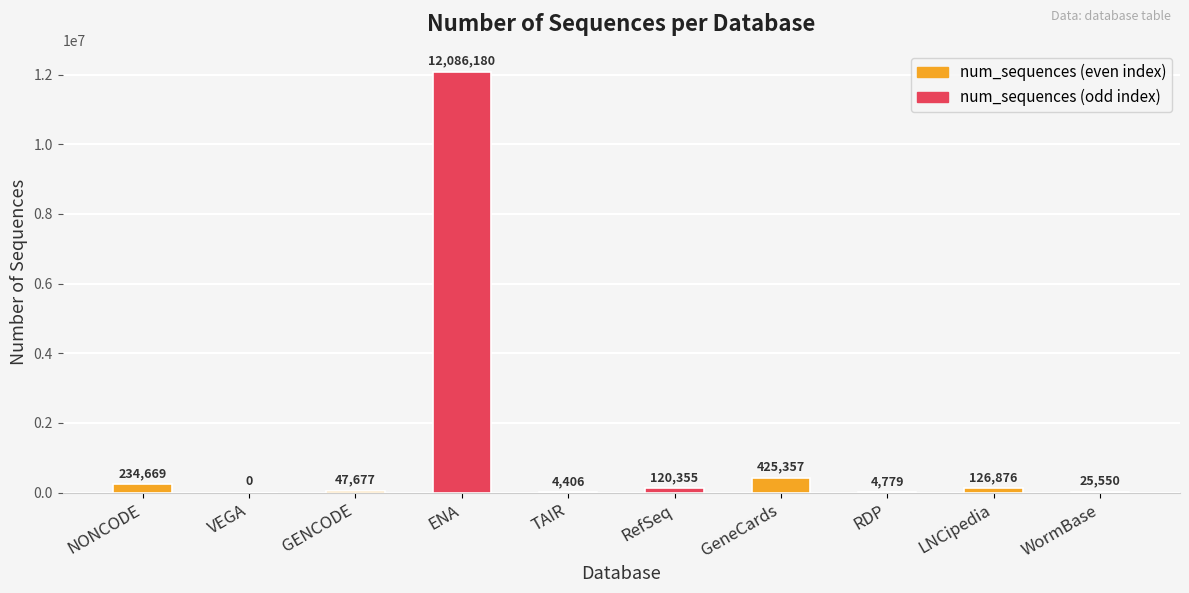

Which has a higher value, TAIR or LNCipedia?

LNCipedia